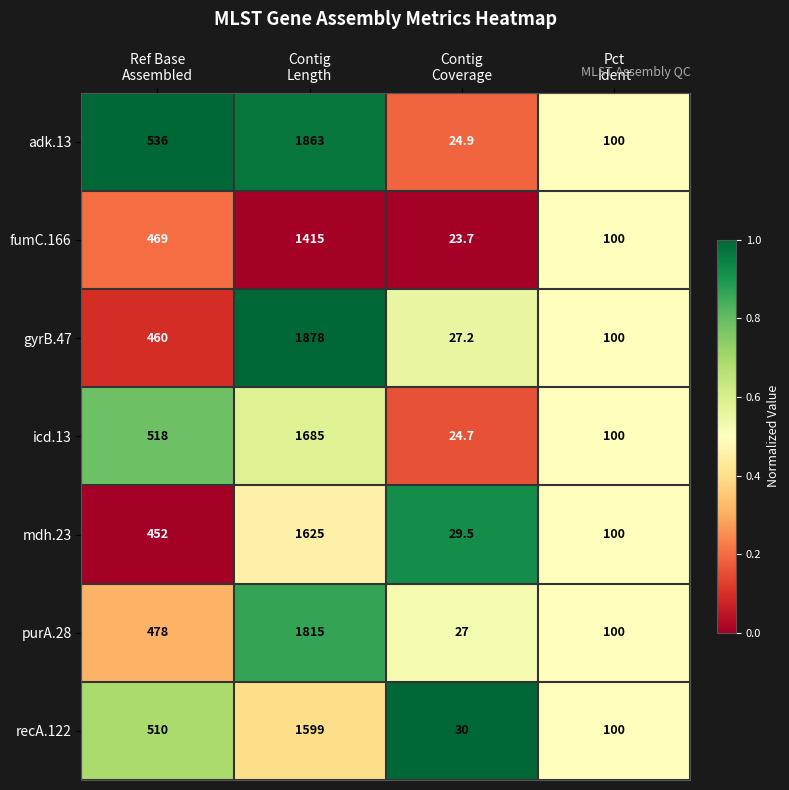

Which series has the largest range (max minus min)?

gyrB.47